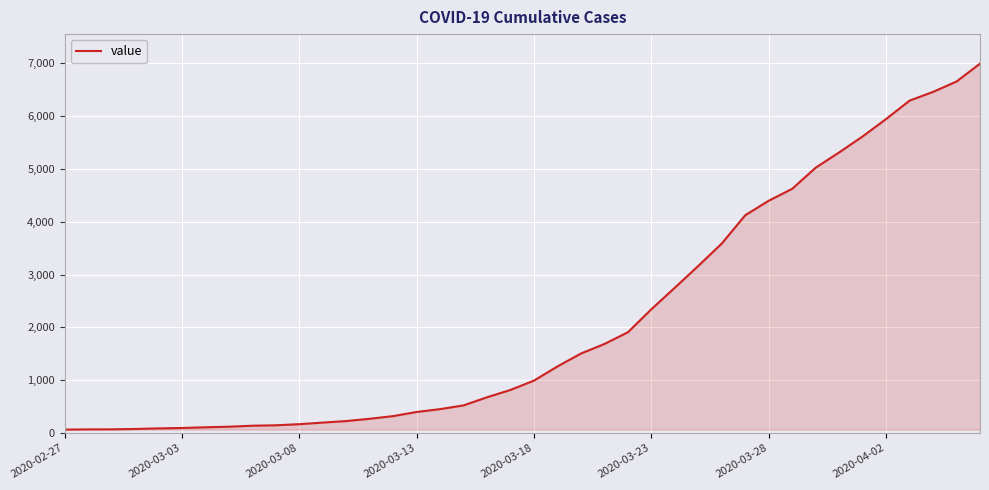

What is the difference between the maximum and minimum values?

6931